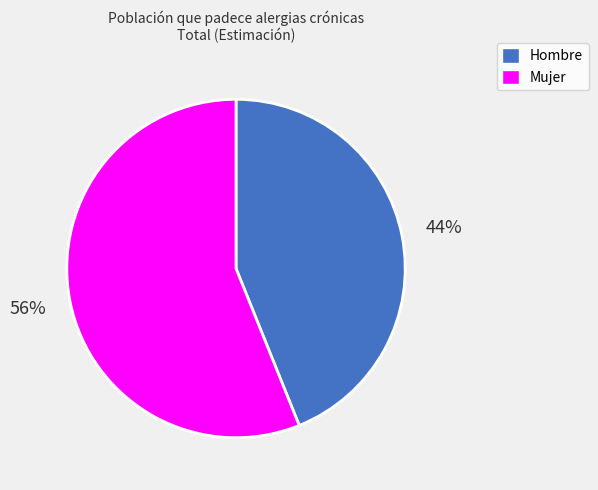

How many slices are in this pie chart?

2